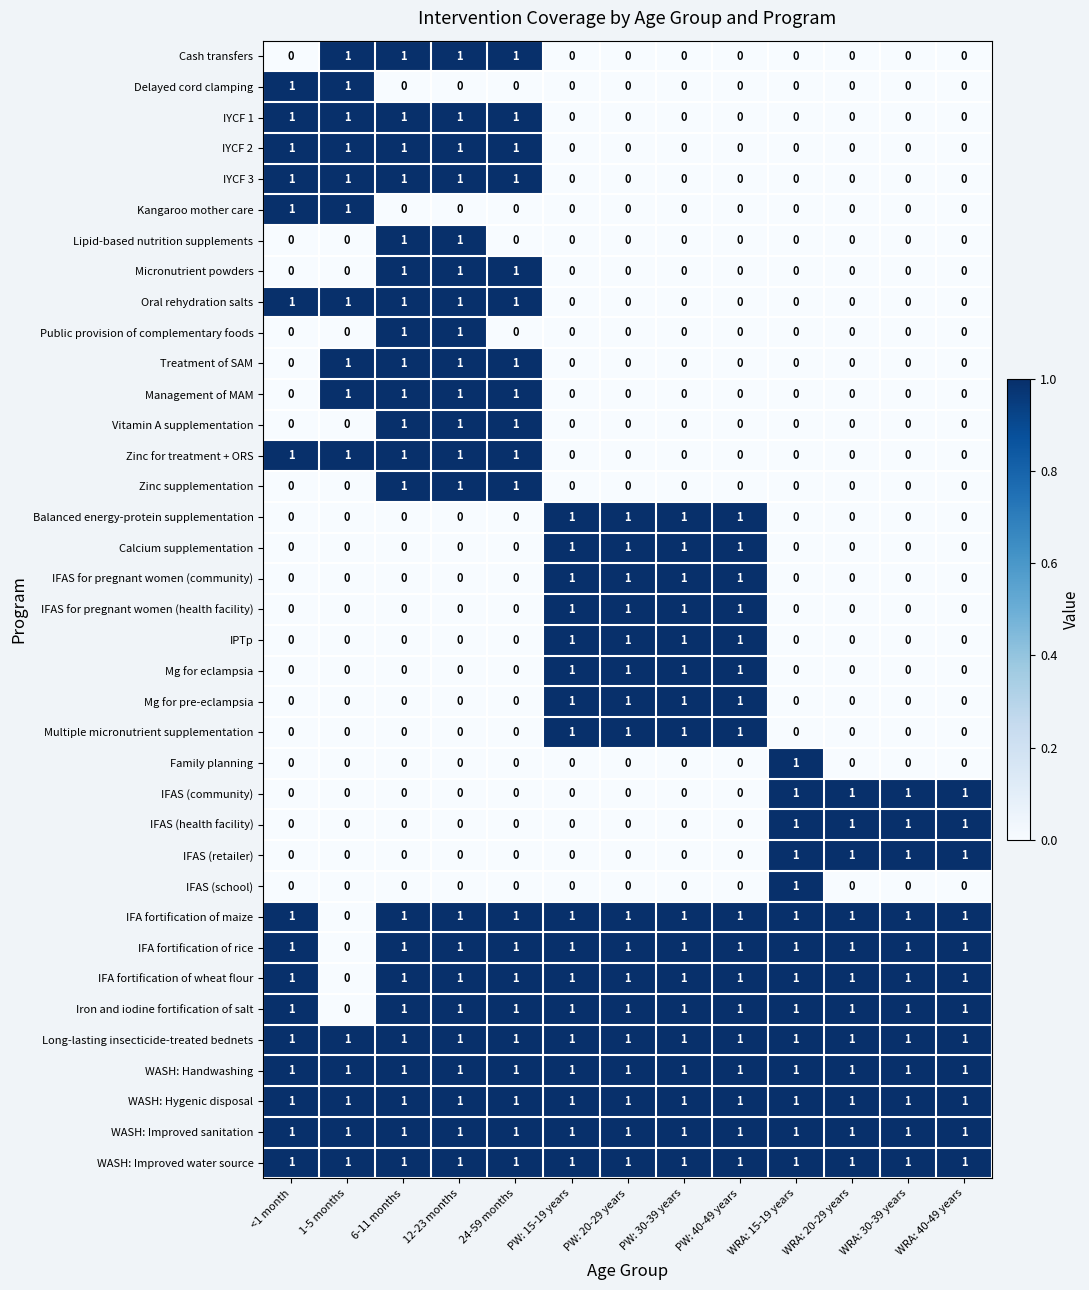

How many series are shown in this chart?

37